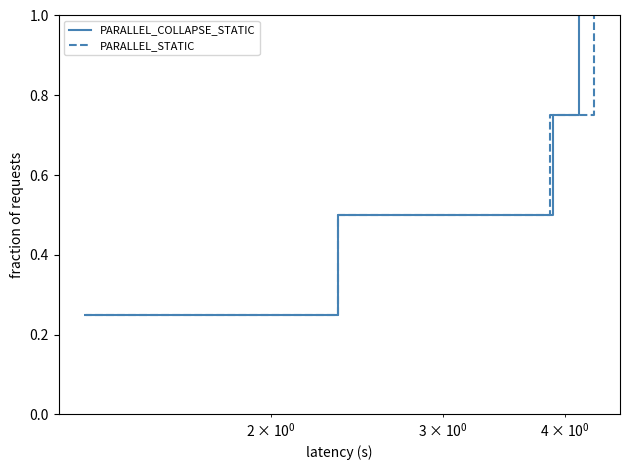

At how many categories does at least one series exceed 0?

4